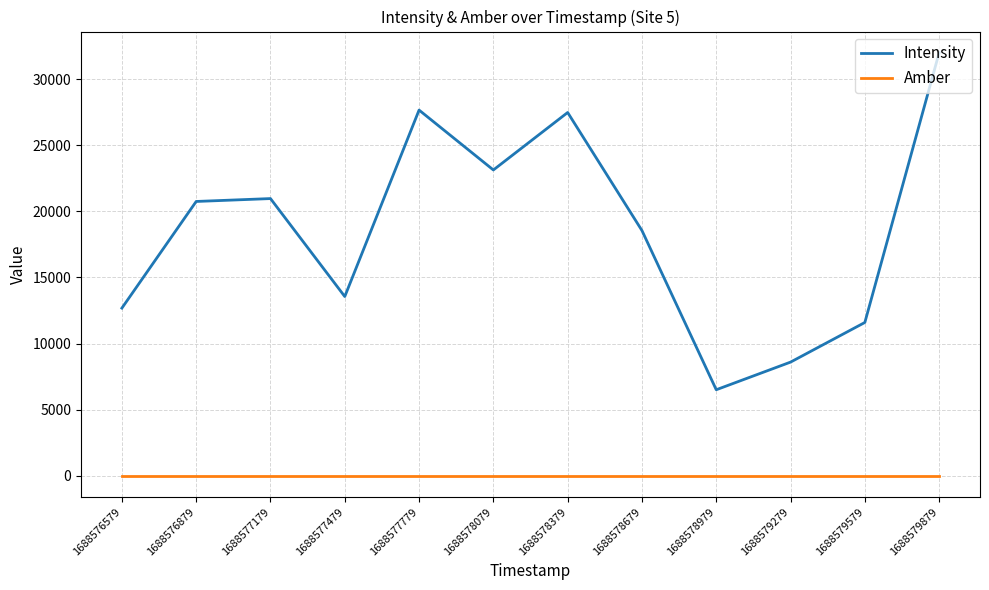

Where does the Intensity series first go above 20746?

1688576879